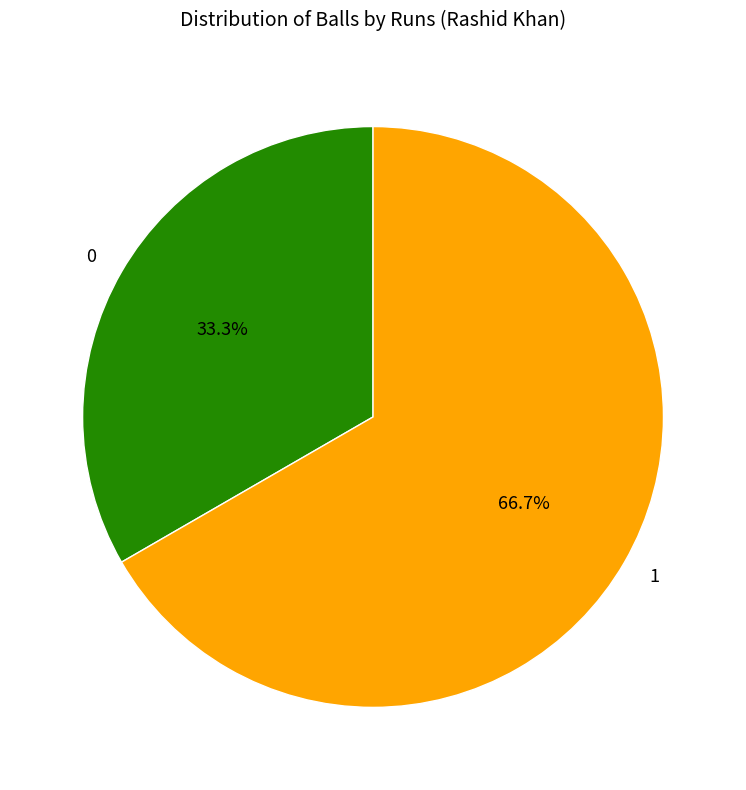

Rank the categories by value from lowest to highest.

0, 1